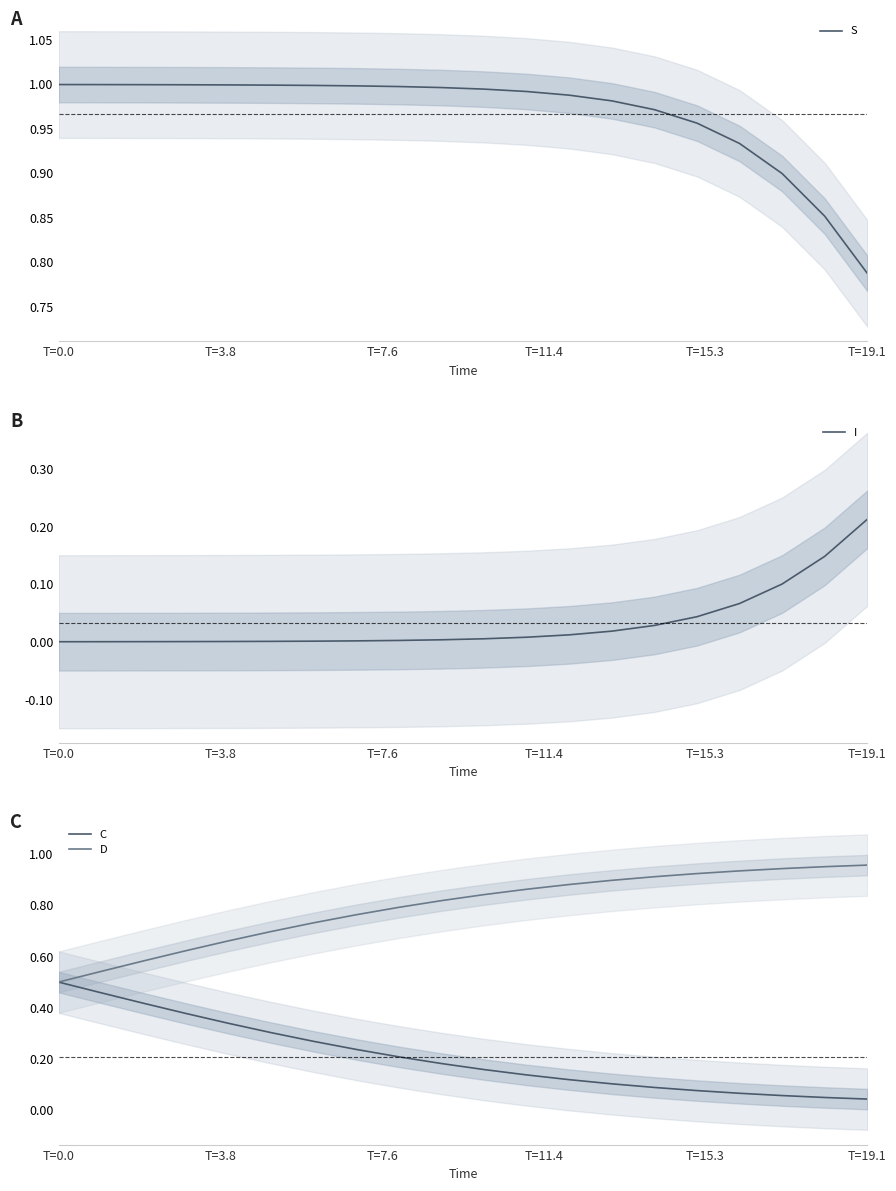

How many categories are shown in the chart?

20